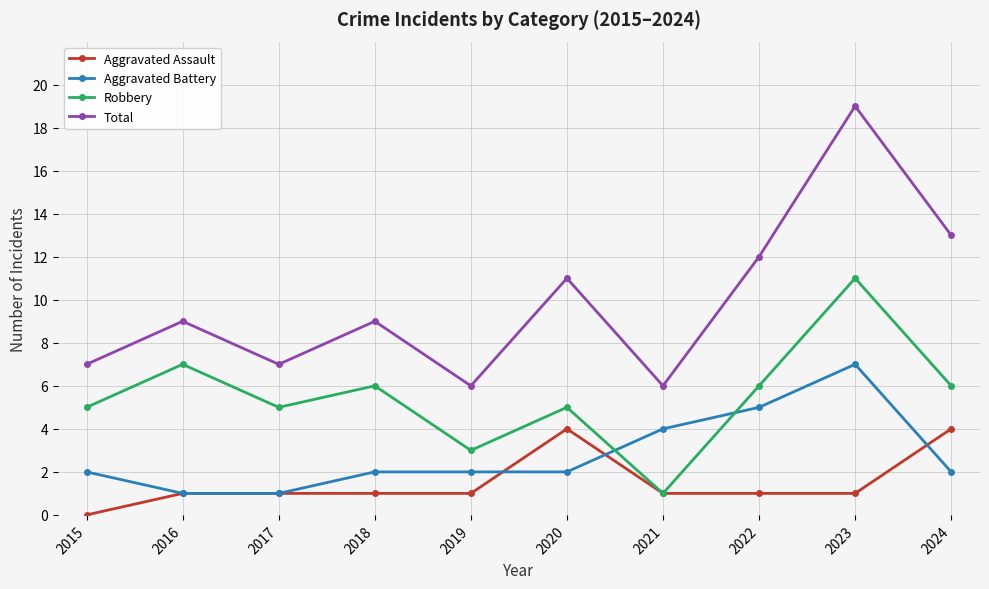

Count the number of data series in this chart.

4